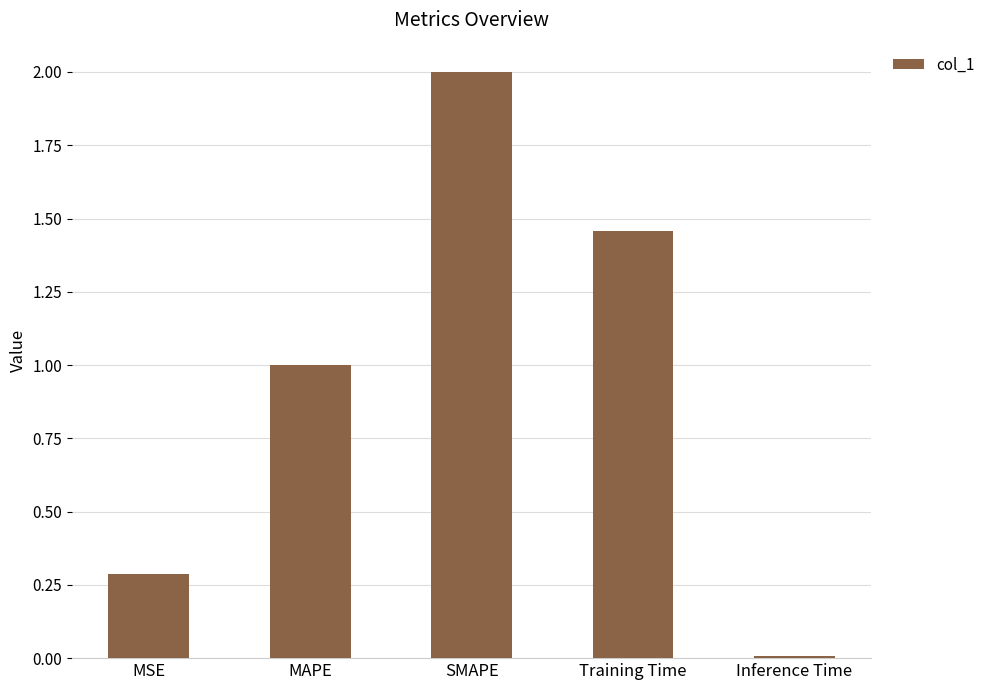

Which category has the highest value across all series?

SMAPE